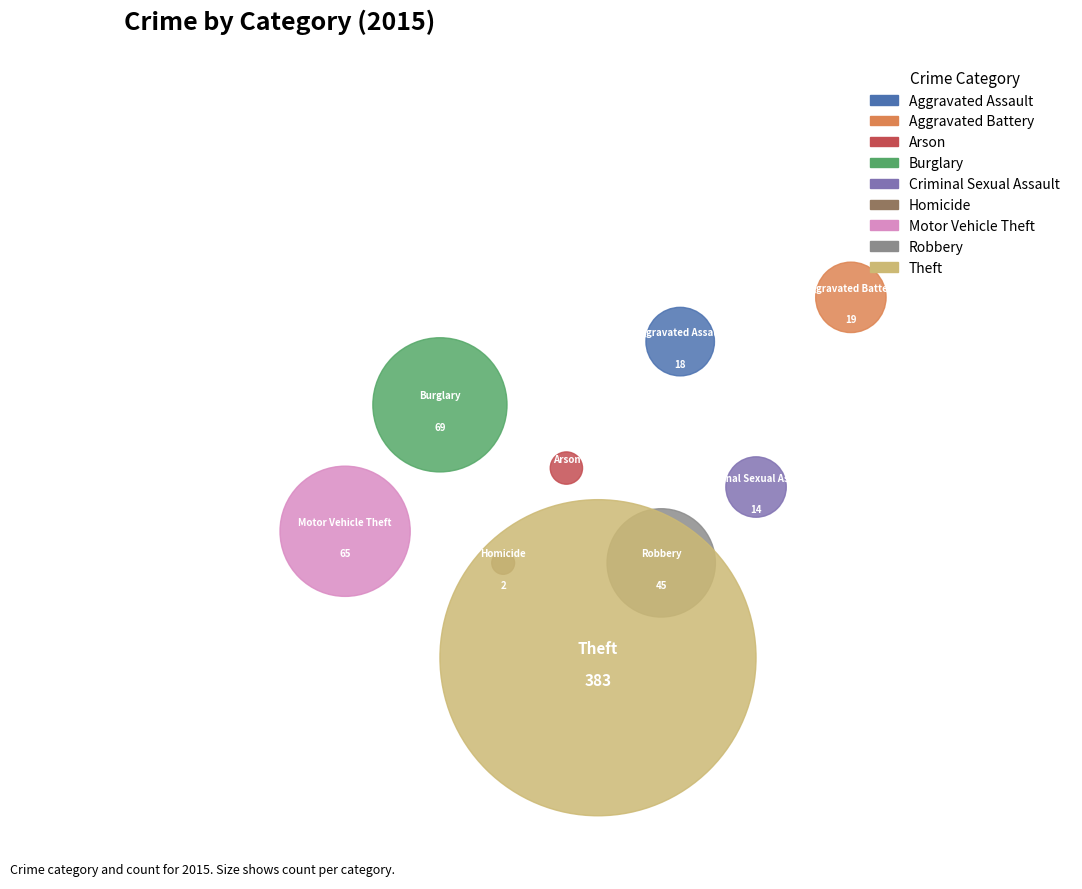

To the nearest percent, what is the difference between the largest and smallest slice percentages?

62%